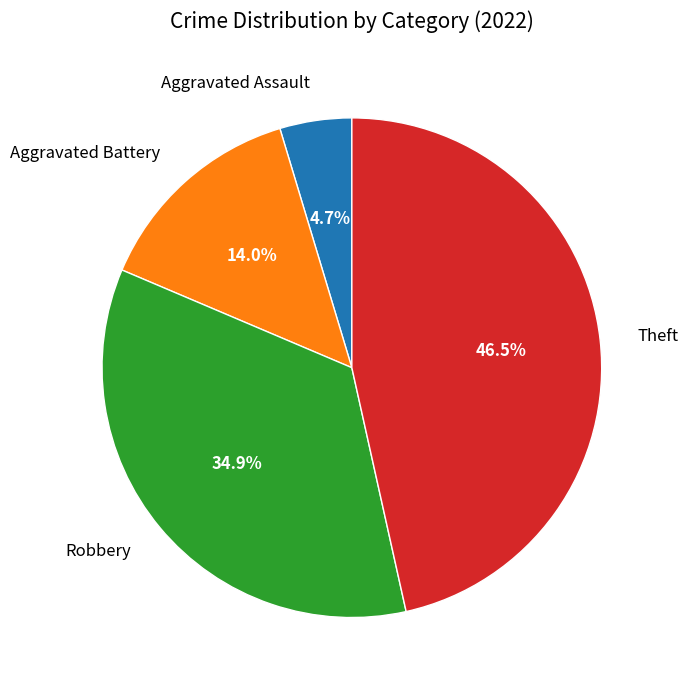

To the nearest percent, what is the difference between the largest and smallest slice percentages?

42%